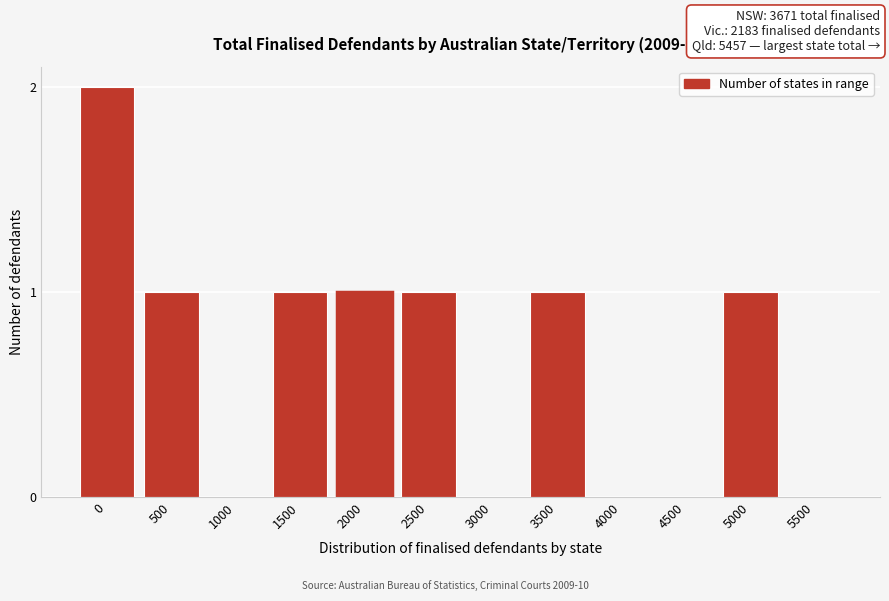

Reading left to right, extract all data points from this chart.

0=2	500=1	1000=0	1500=1	2000=1	2500=1	3000=0	3500=1	4000=0	4500=0	5000=1	5500=0